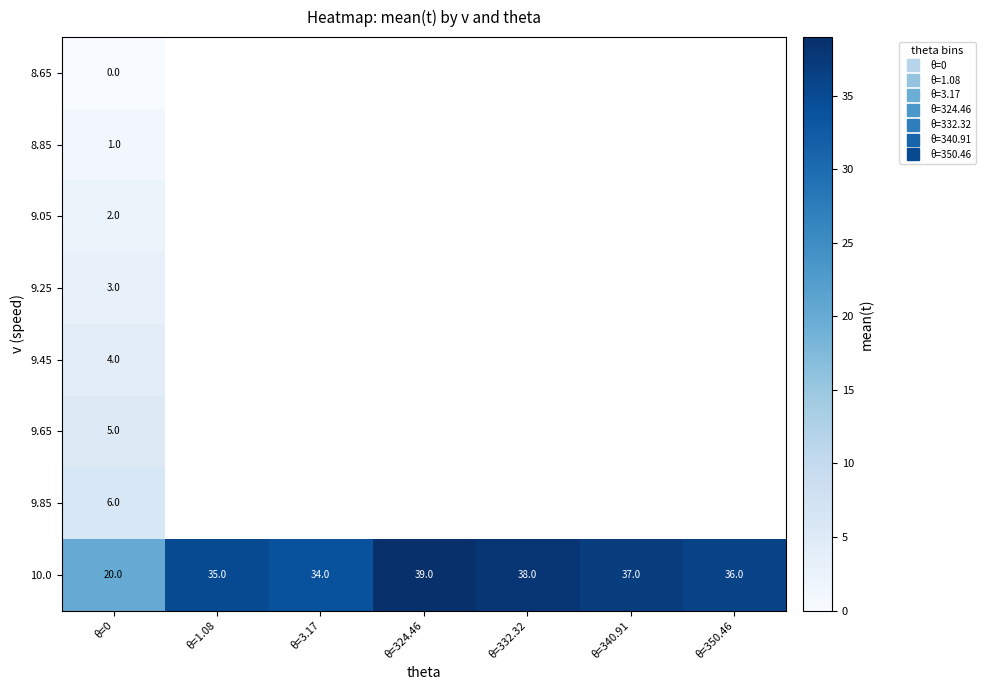

Rank the series at θ=0 from highest to lowest value.

10.0, 9.85, 9.65, 9.45, 9.25, 9.05, 8.85, 8.65